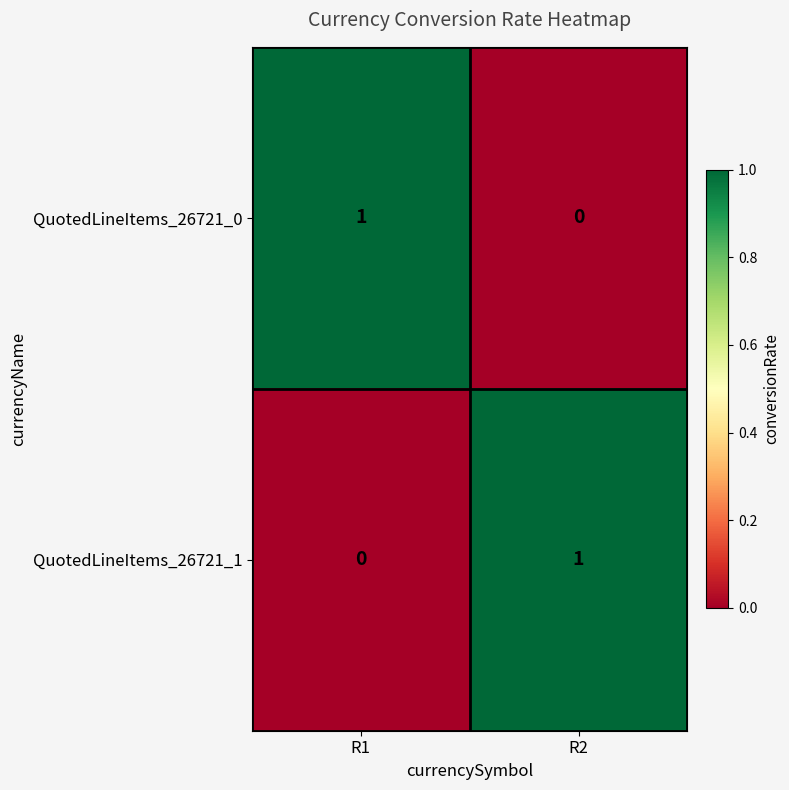

True or false: QuotedLineItems_26721_1 has a value of 1 at R1.

False